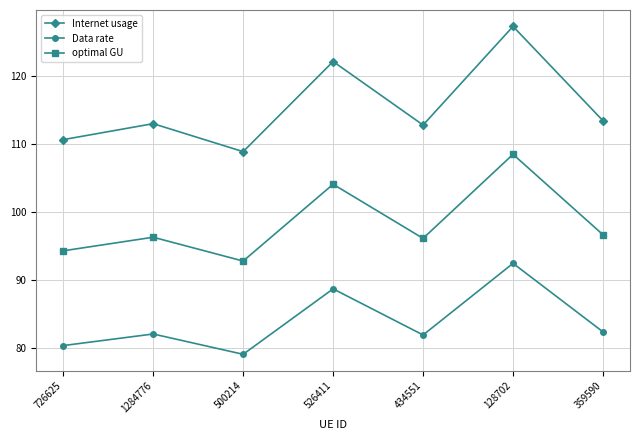

What is the difference between the maximum and minimum values in the optimal GU series?

15.7